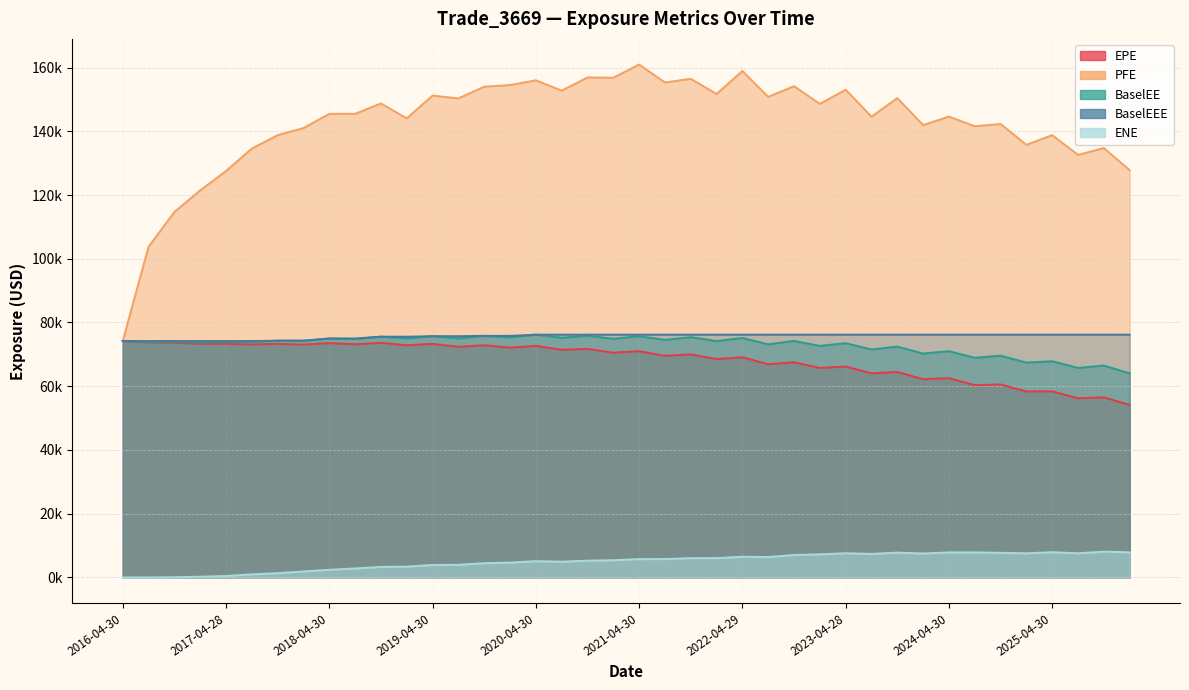

What is the label of the 7th point from the right?

2024-07-31